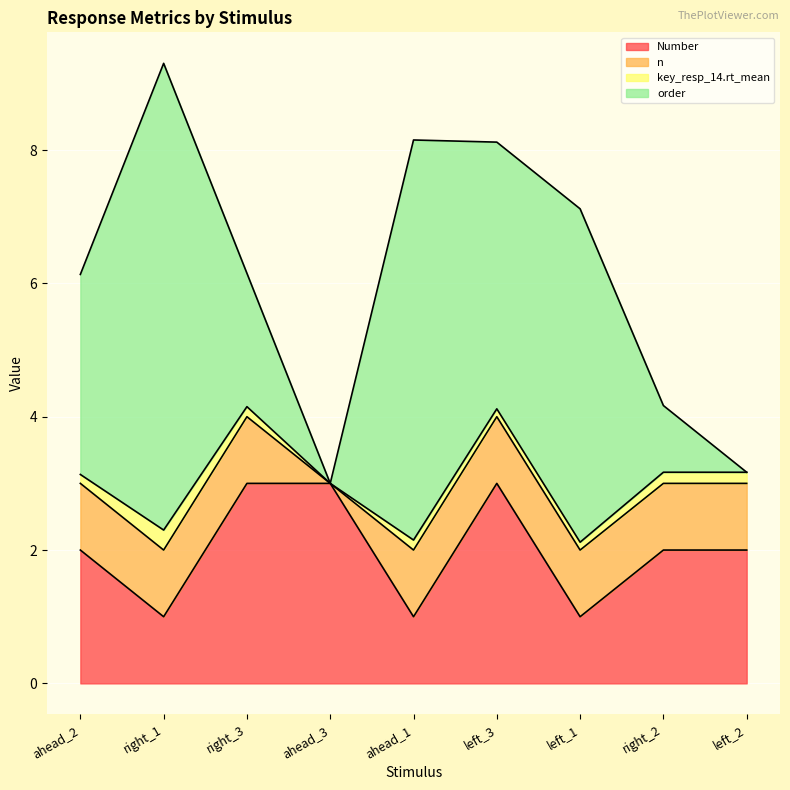

True or false: order and n intersect in this chart.

False